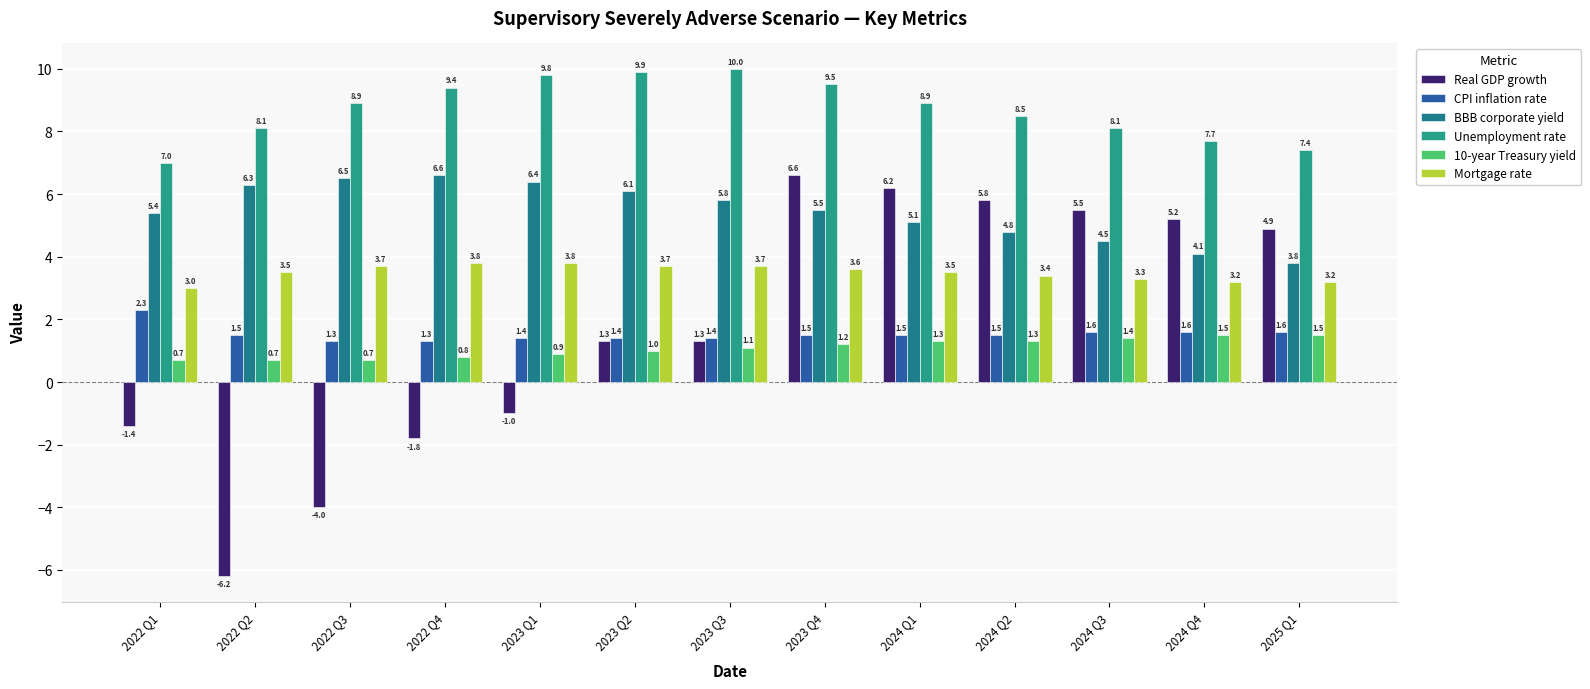

The value of BBB corporate yield at 2024 Q4 is 4.1. True or false?

True